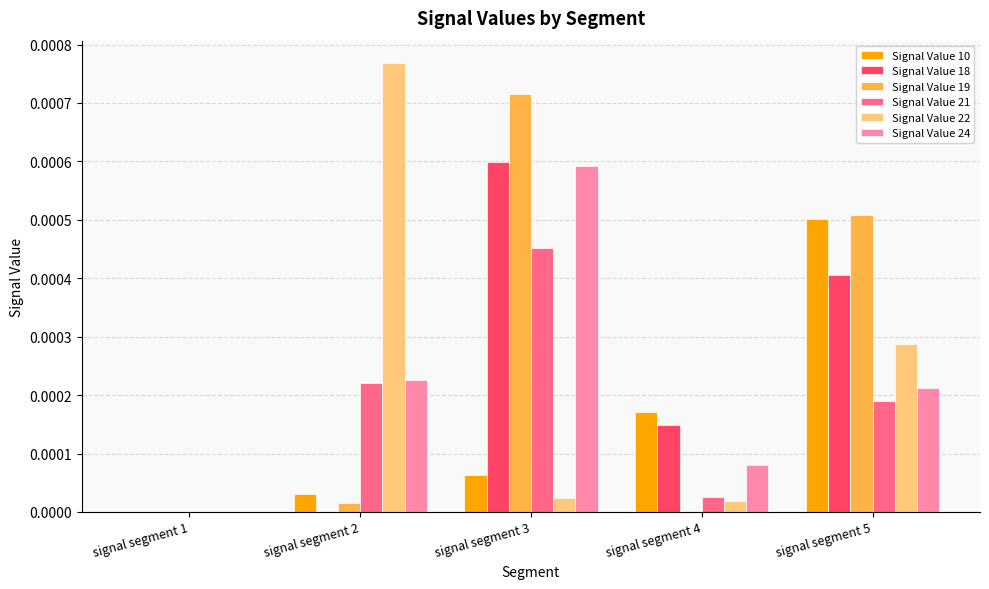

Is the value of Signal Value 18 at signal segment 4 greater than the value of Signal Value 10 at signal segment 2?

Yes